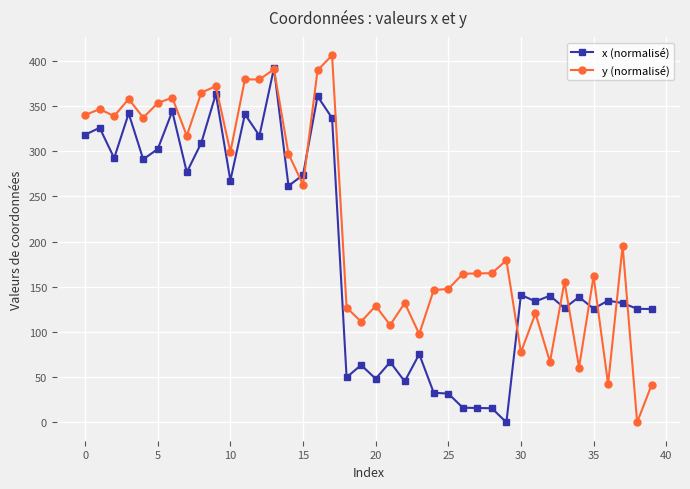

How many series are shown in this chart?

2